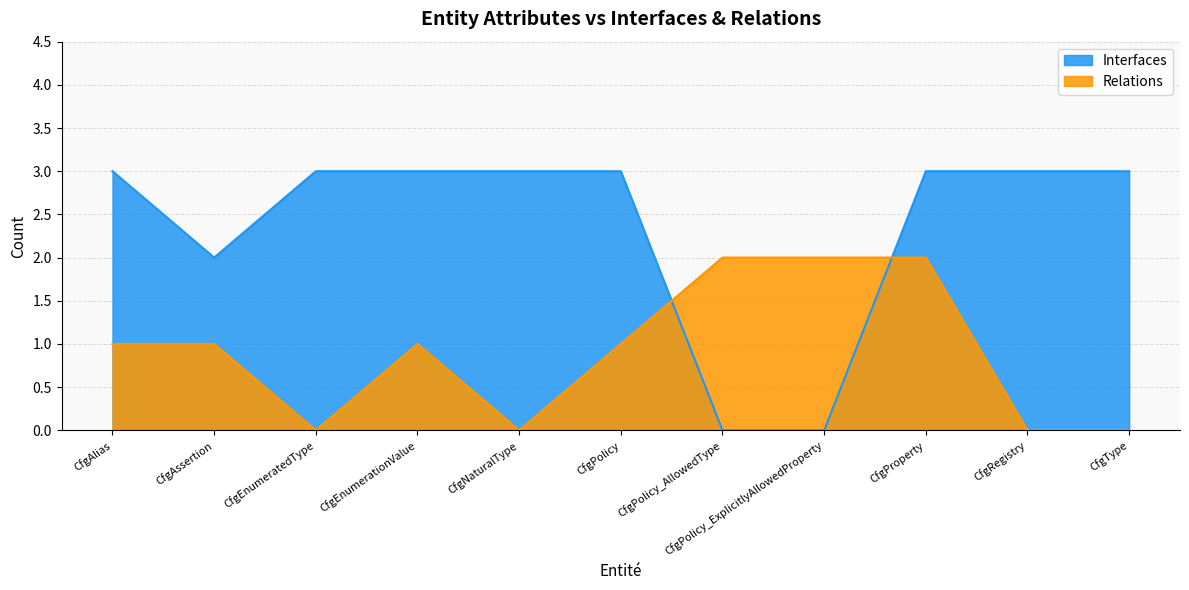

How many distinct data groups are displayed?

2